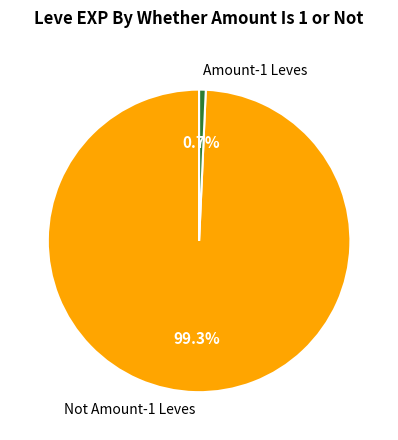

To the nearest percent, what is the difference between the largest and smallest slice percentages?

99%